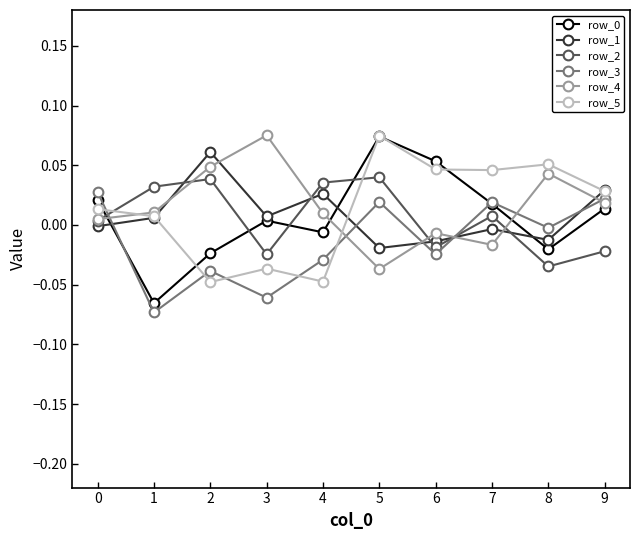

In row_1, how many points are lower than both neighbors (excluding endpoints)?

3